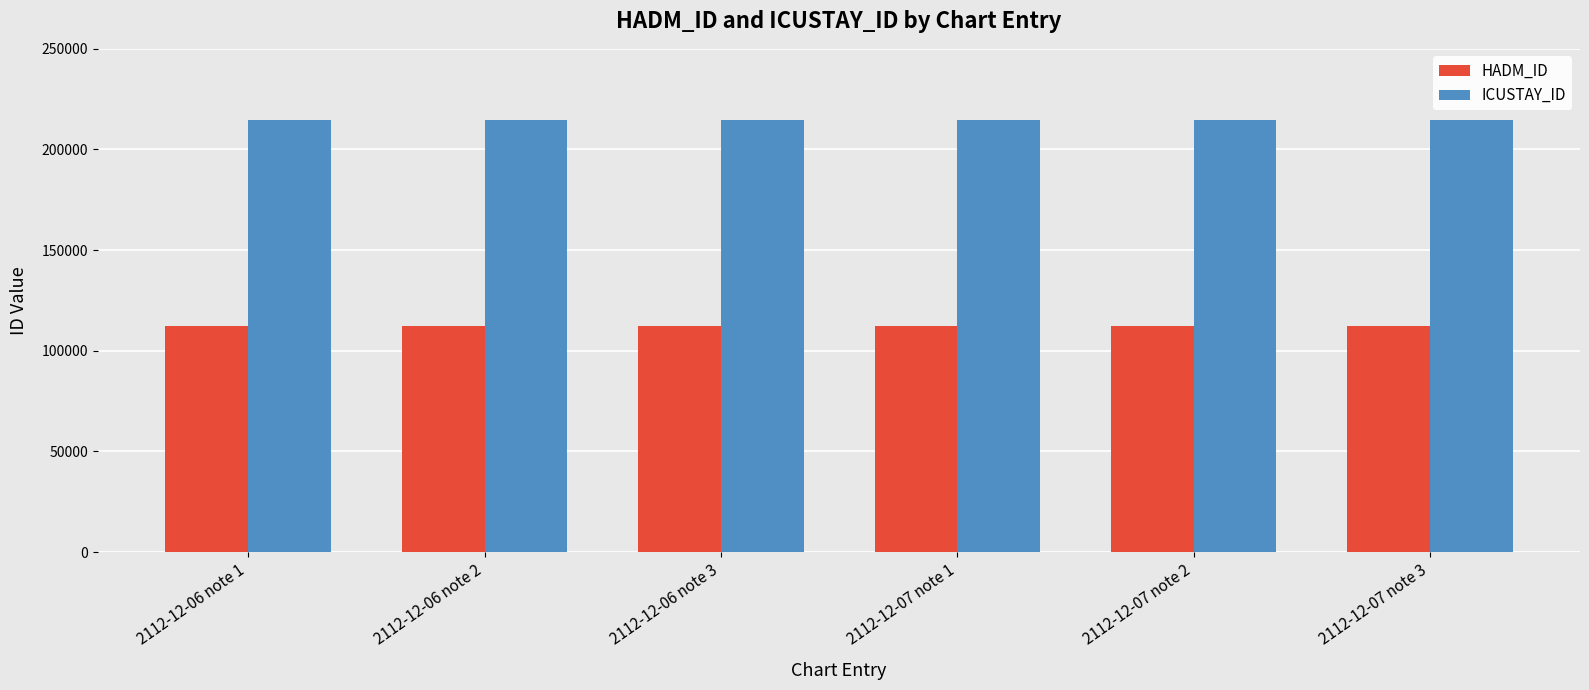

What is the lowest value of the ICUSTAY_ID series?

214875